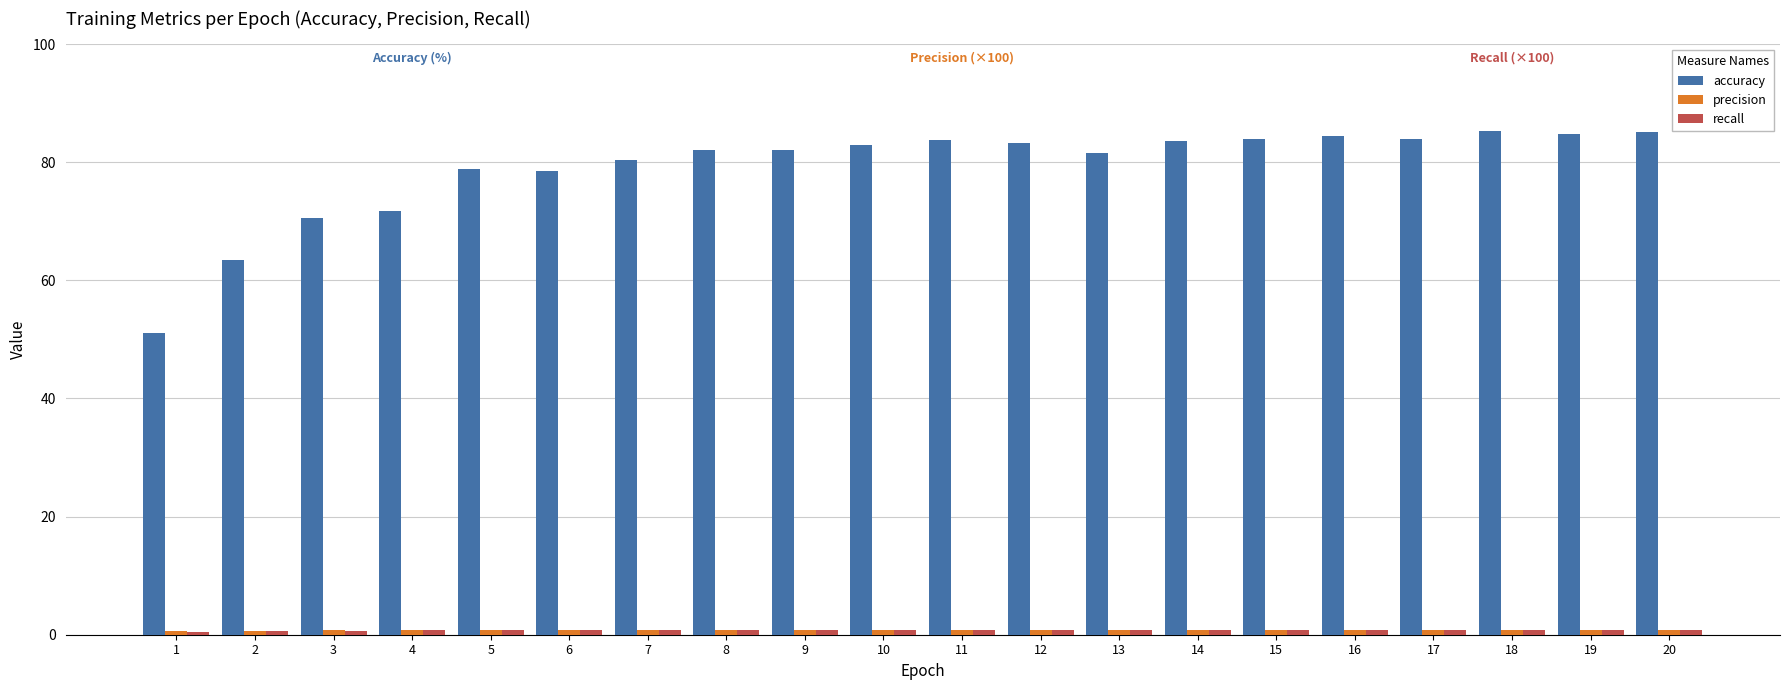

Which series has the largest total across all categories?

accuracy